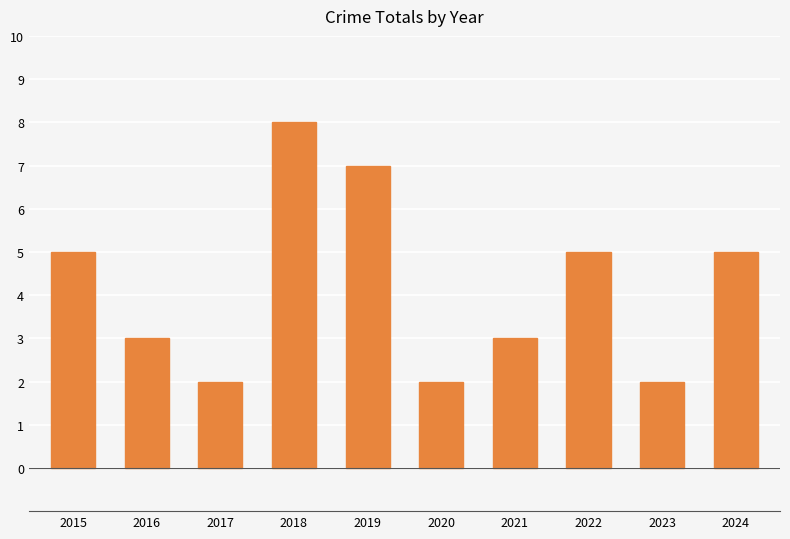

Which label corresponds to the largest value in the chart?

2018